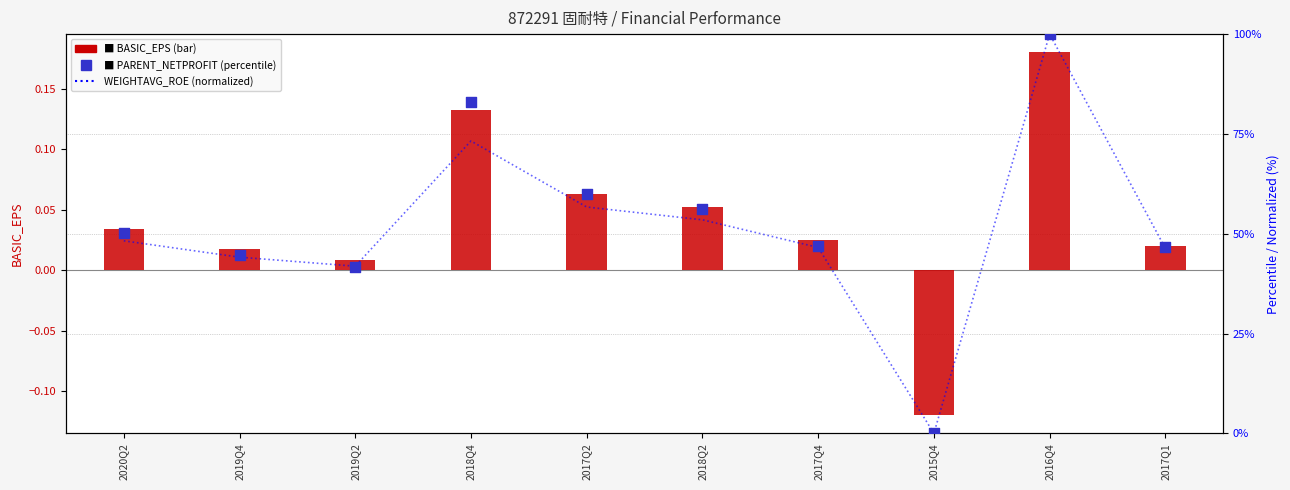

What is the total value across all series at 2017Q1?

93.2